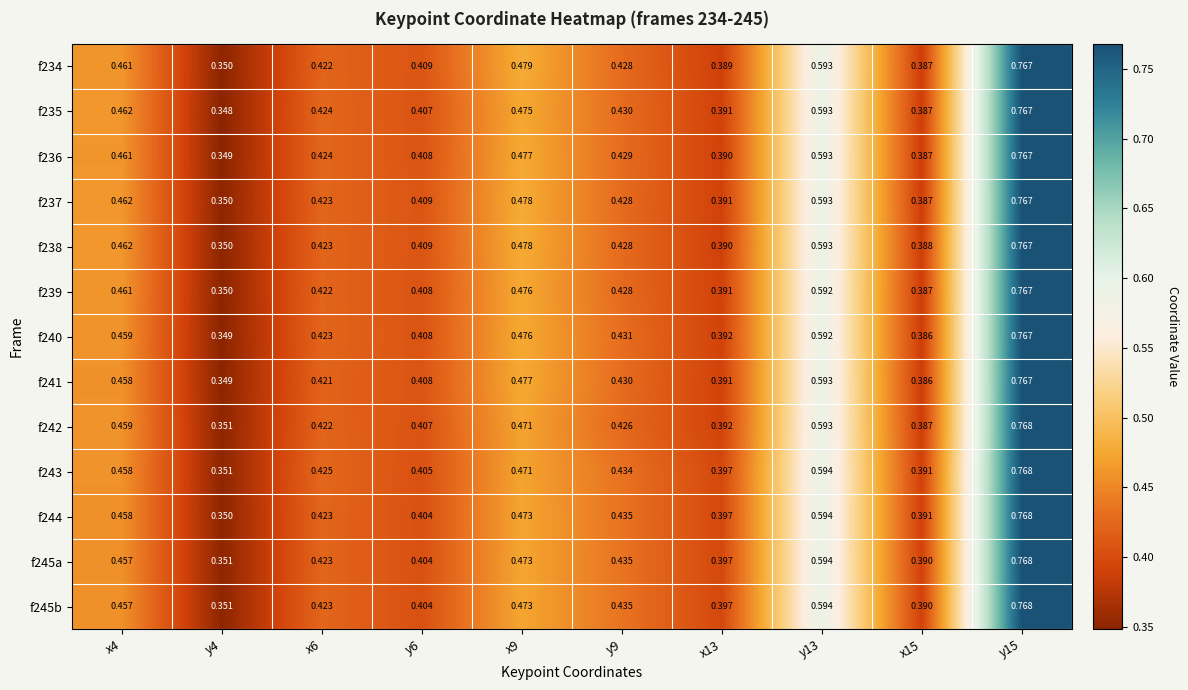

Is the value of f242 at y9 greater than the value of f241 at x9?

No